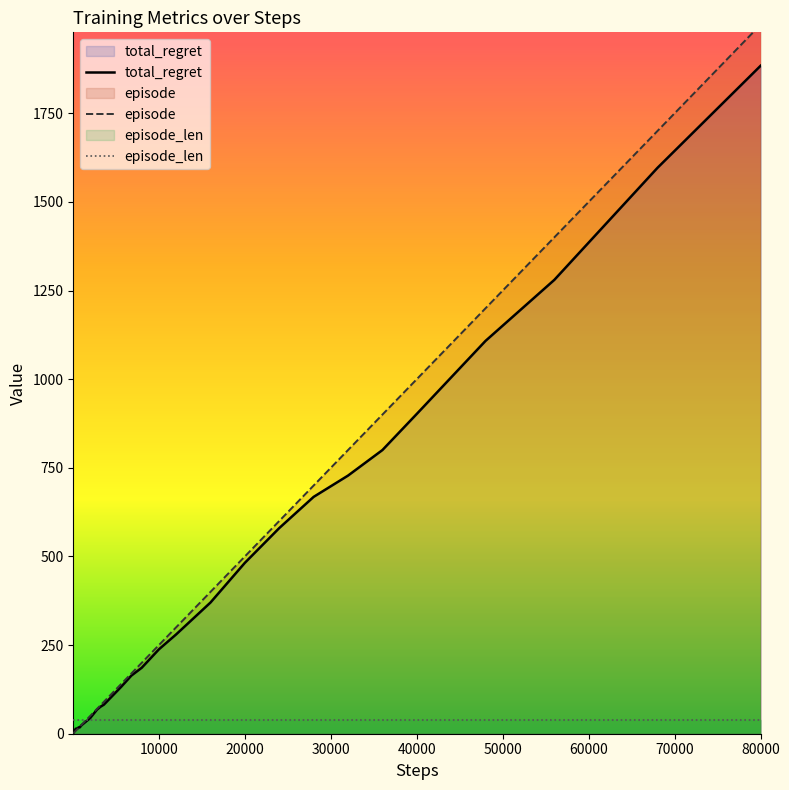

What are all the series names shown in the legend?

total_regret, episode, episode_len